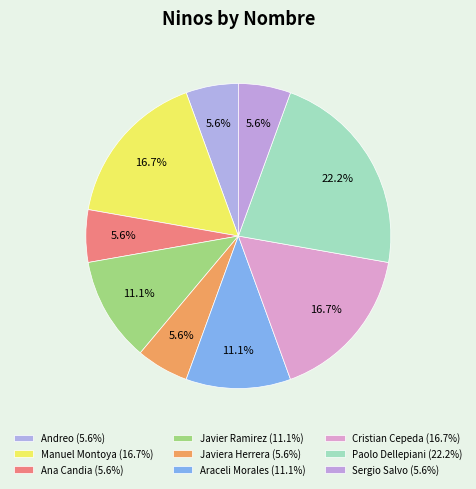

How many segments does this pie chart have?

9